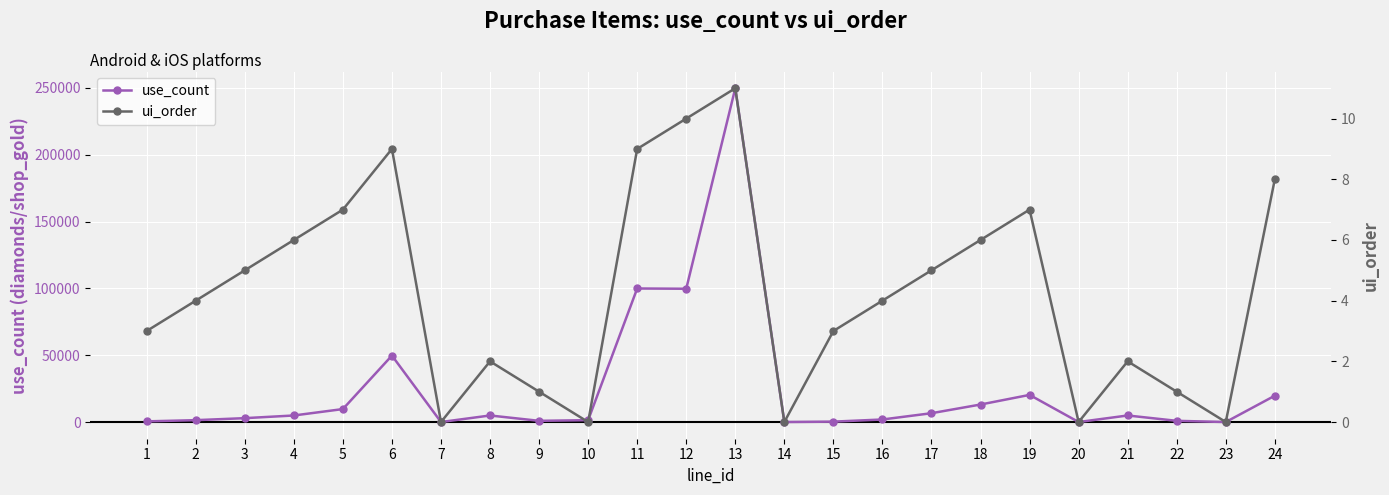

Which series changed the most between 7 and 12?

use_count